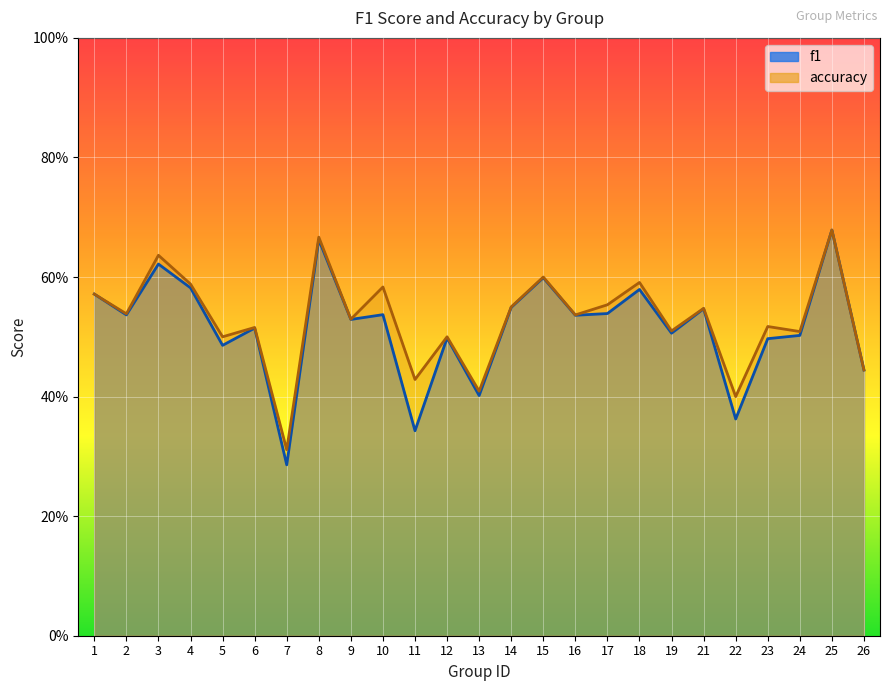

Count the number of categories in the chart.

25